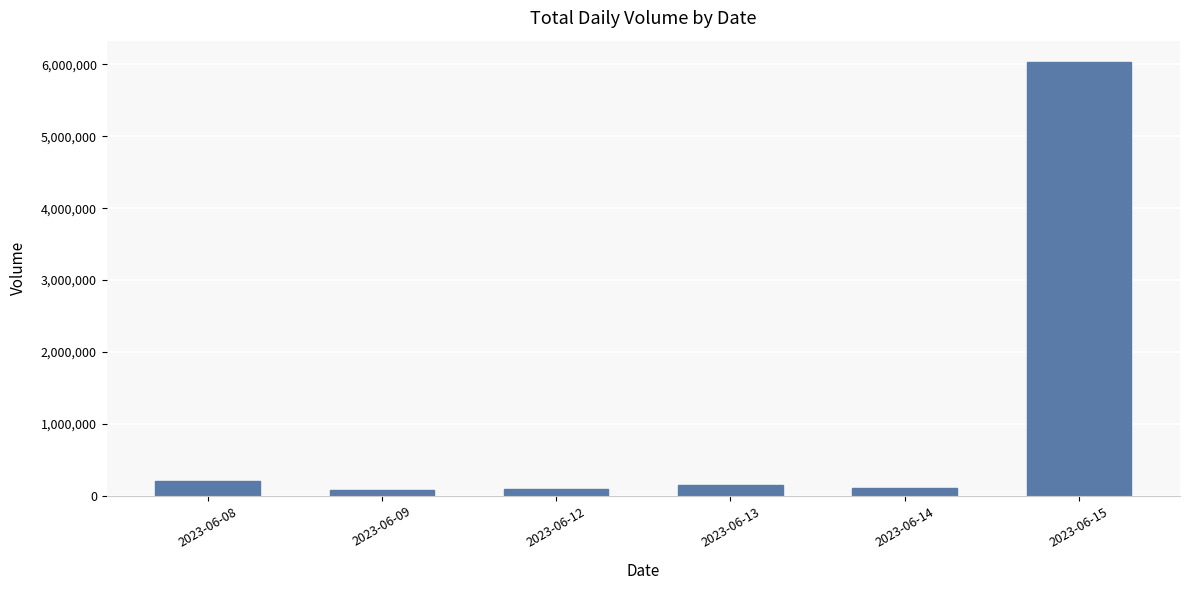

Which label corresponds to the largest value in the chart?

2023-06-15